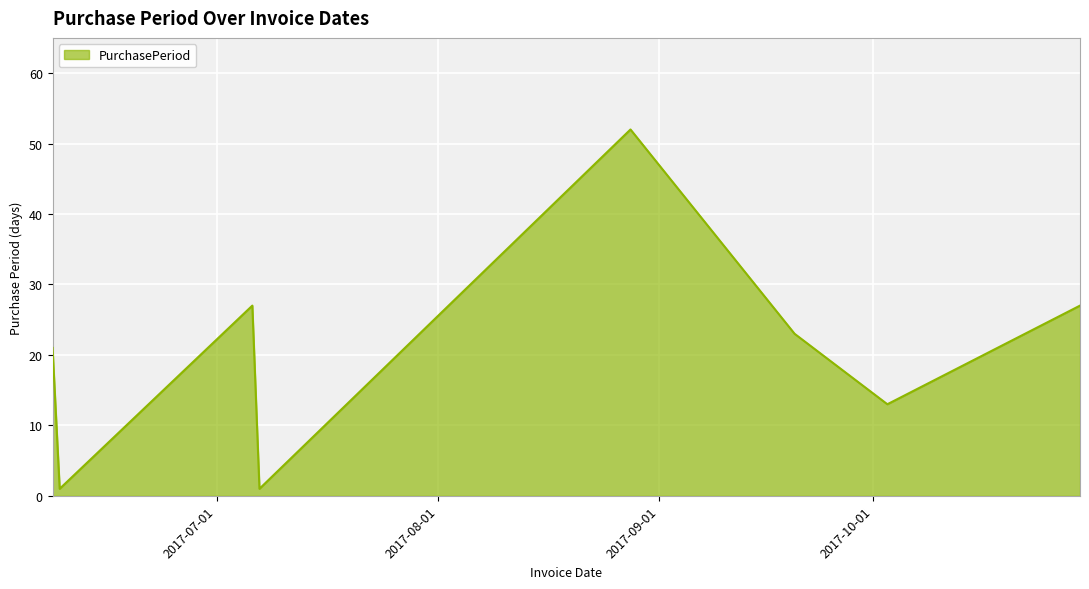

True or false: the data has more than 1 interior local peaks.

True